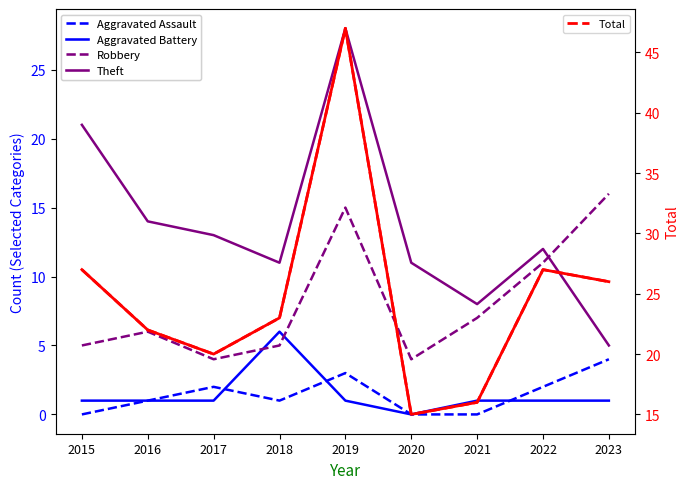

True or false: Theft and Total (solid) intersect in this chart.

False